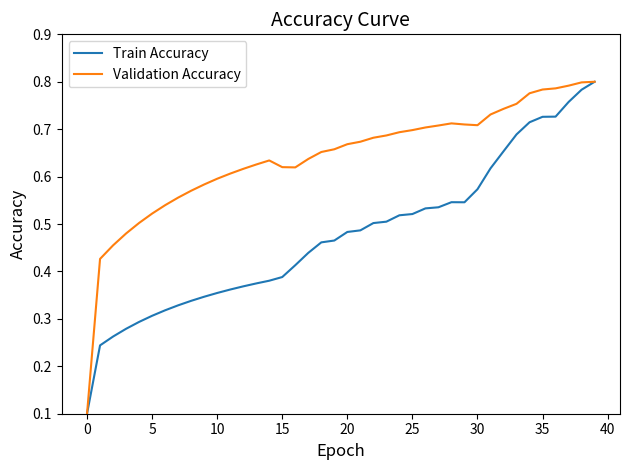

Which series has the largest total across all categories?

Validation Accuracy